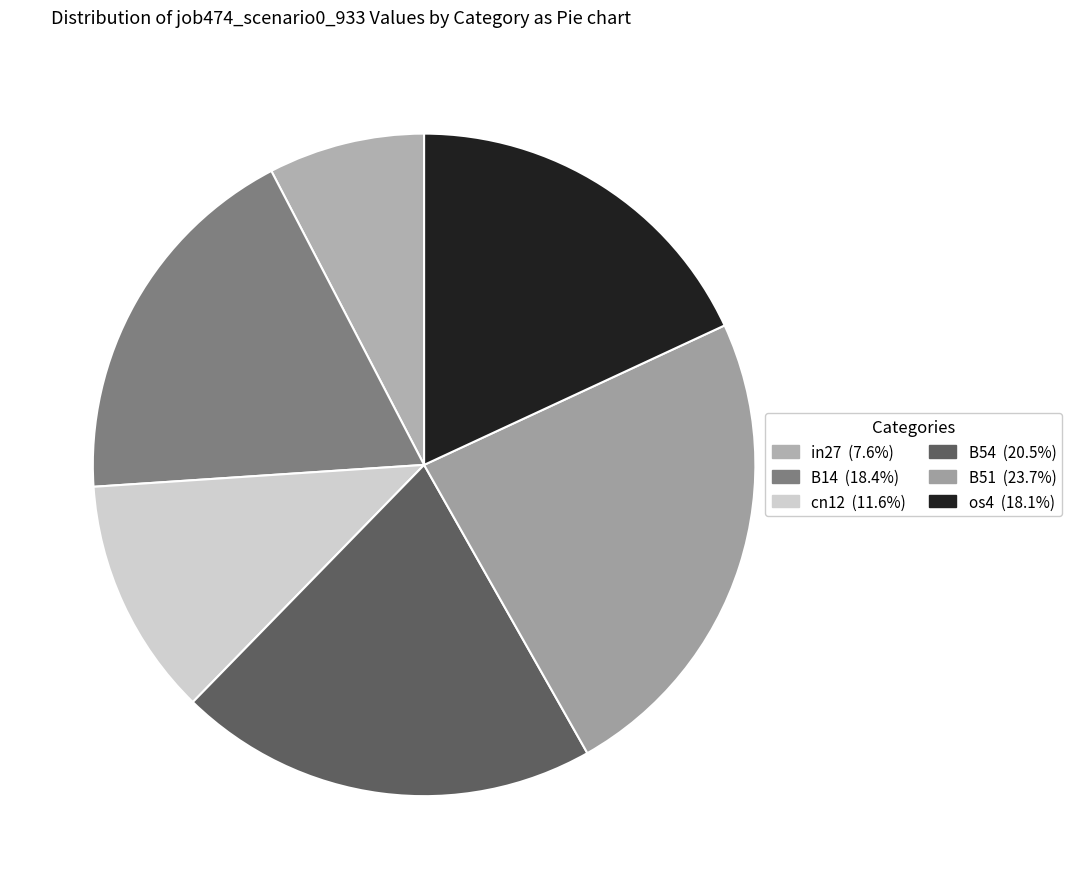

How many slices are in this pie chart?

6